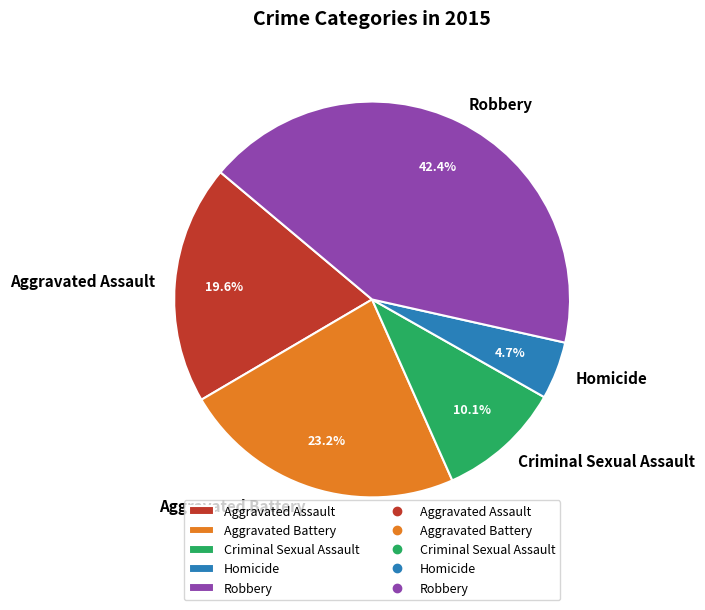

What portion of the pie excludes Aggravated Battery?

76.8%